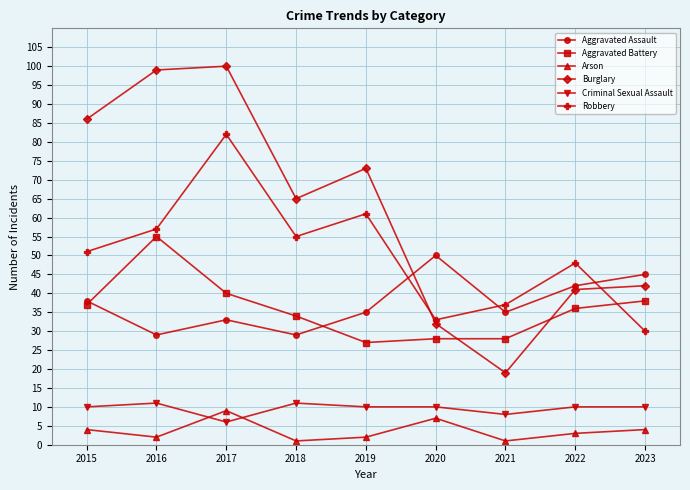

What is the minimum value for Criminal Sexual Assault?

6